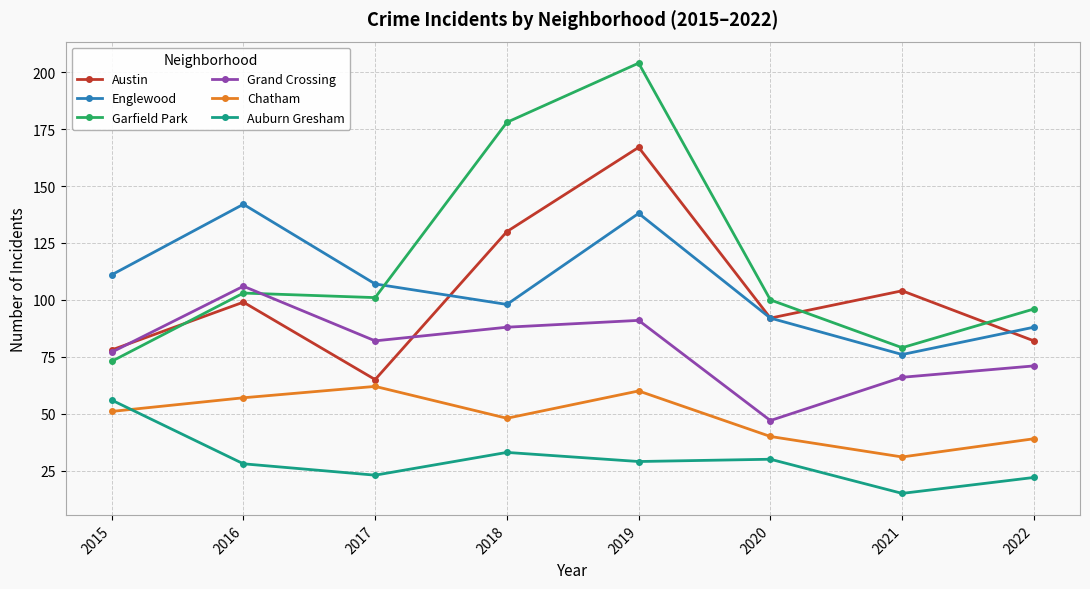

What is the difference between the second highest and second lowest values in the Auburn Gresham series?

11